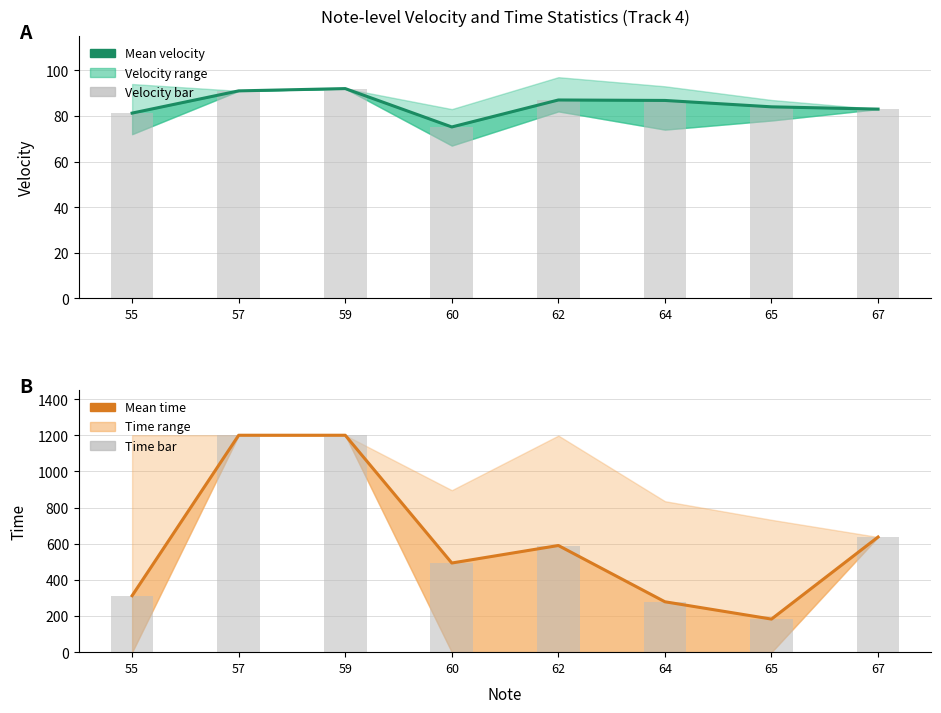

At 57, list the series in order from largest to smallest.

Mean time, Time bar, Mean velocity, Velocity bar